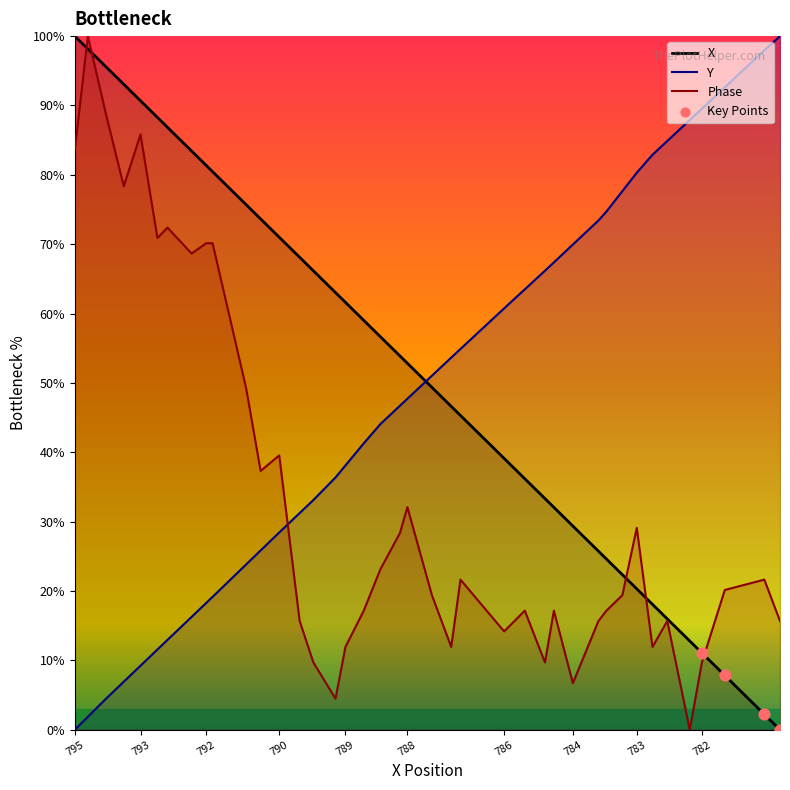

At how many categories does at least one series exceed 46?

40